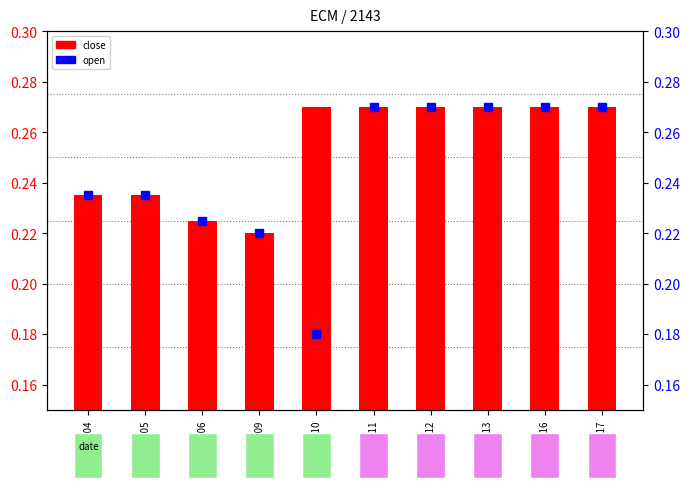

At how many categories does at least one series exceed 0?

10